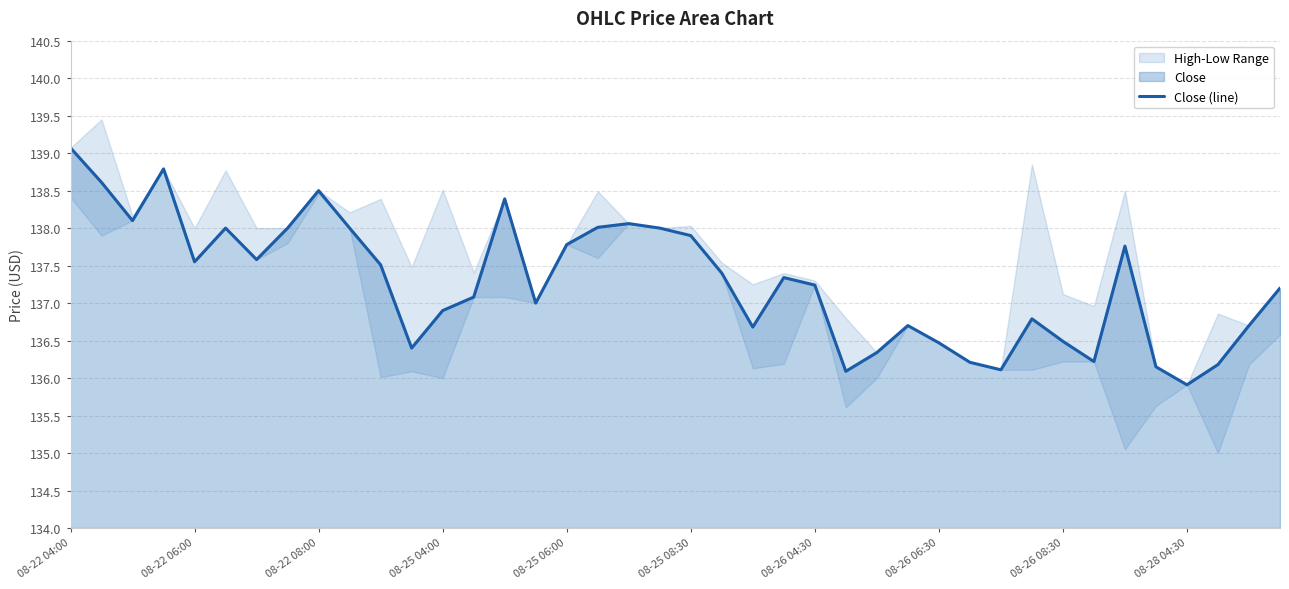

What is the maximum value for Close (line)?

139.1